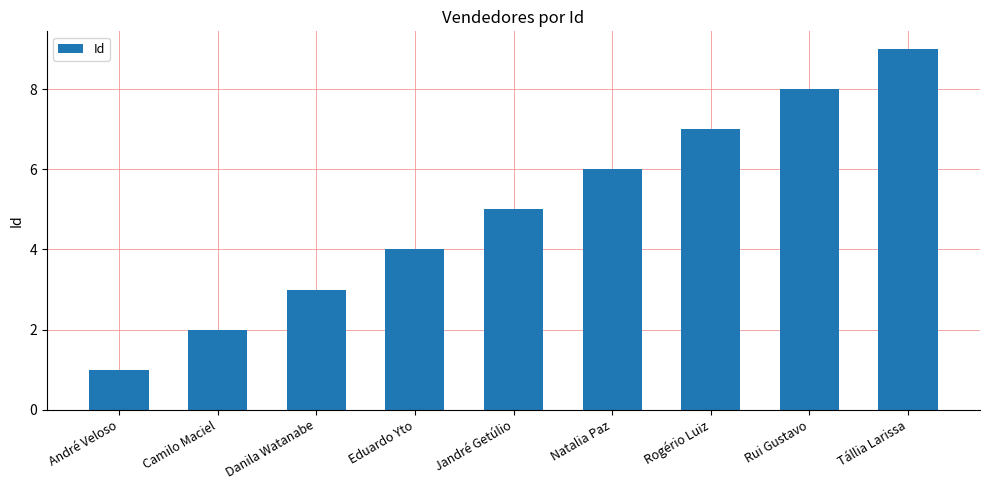

What is the label of the 7th bar from the right?

Danila Watanabe